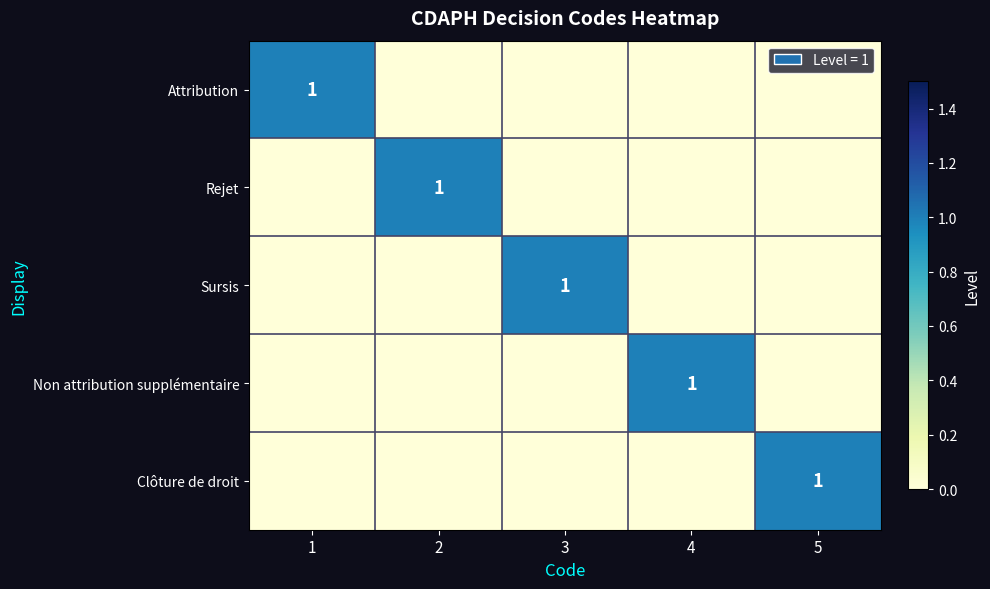

Is it true that Non attribution supplémentaire equals 0 at 4?

False